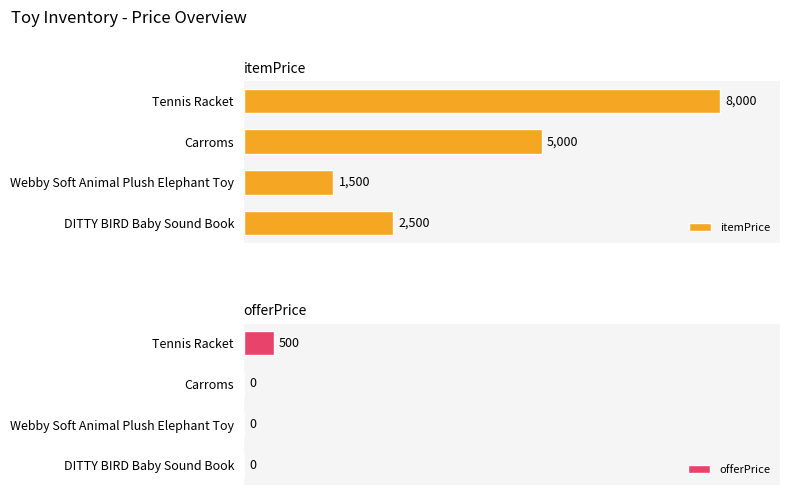

What is the average value of the offerPrice series?

125